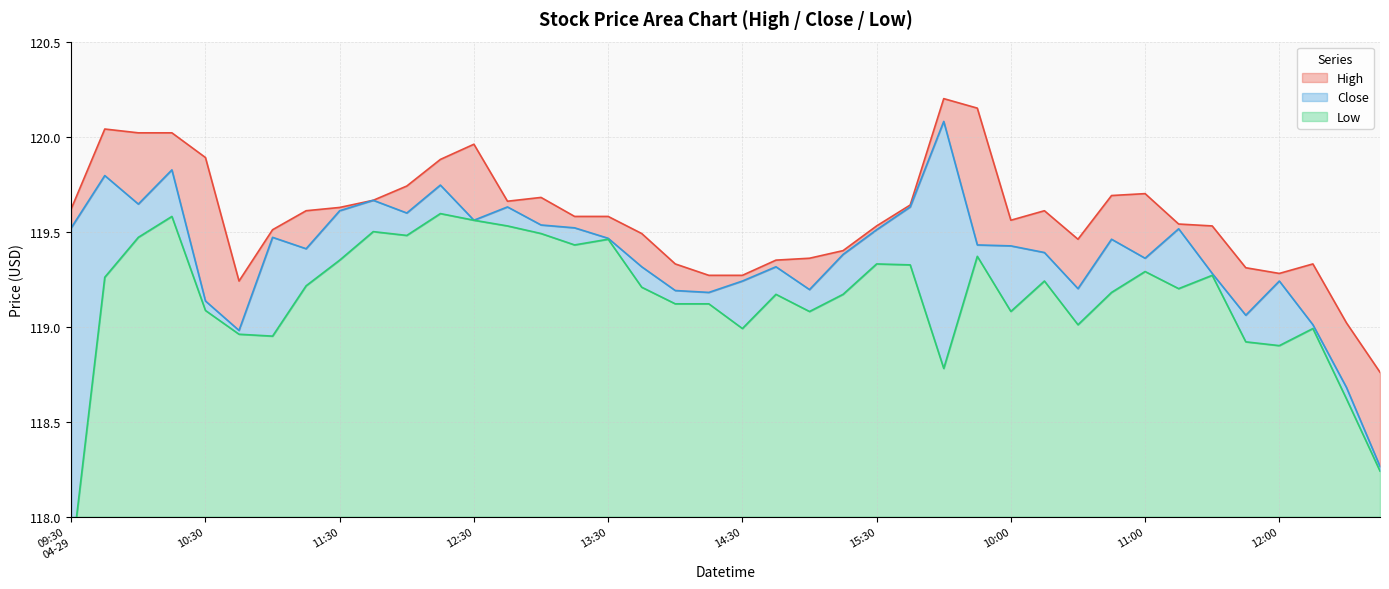

How many series are shown in this chart?

3